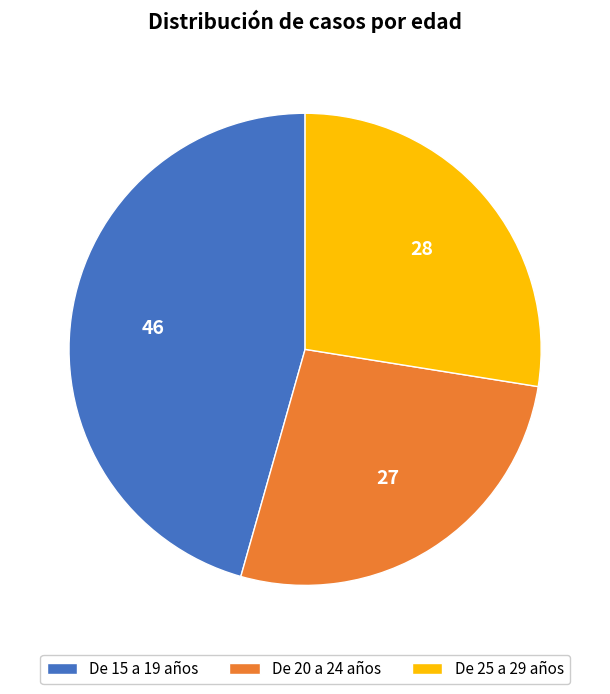

Is the sum of De 20 a 24 años and De 25 a 29 años greater than half?

Yes